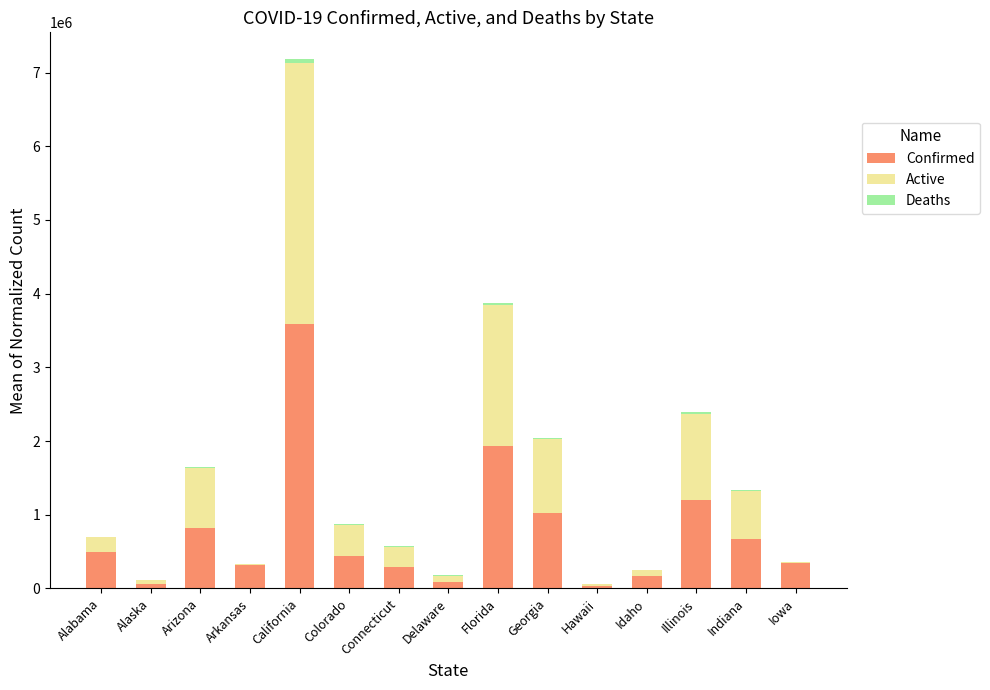

At which category is the sum across all series the highest?

California